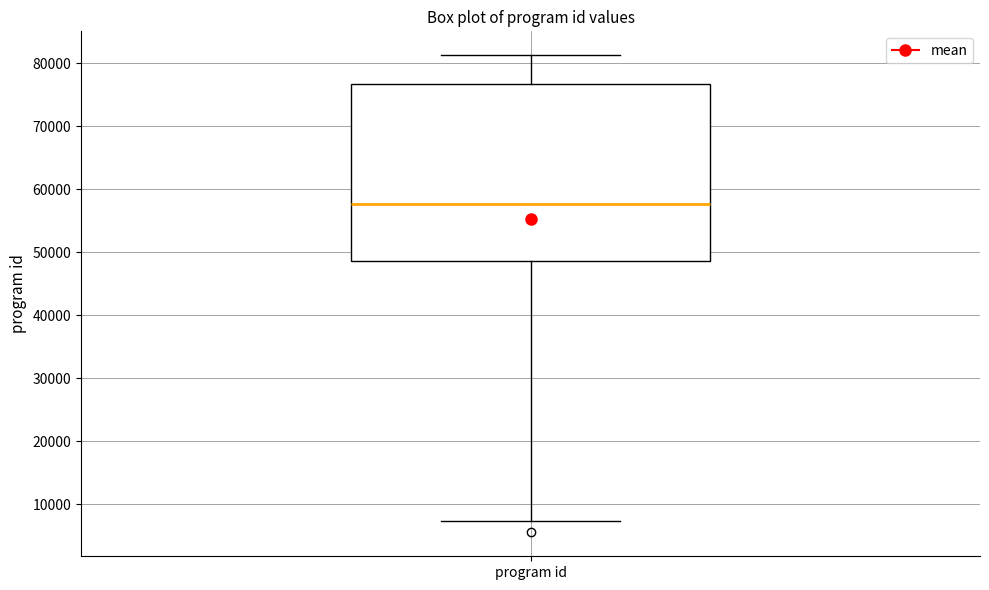

Where is the lower edge of the box for program id on the y-axis? The values are not printed on the chart, so give them approximately, as read against the axis.

49000